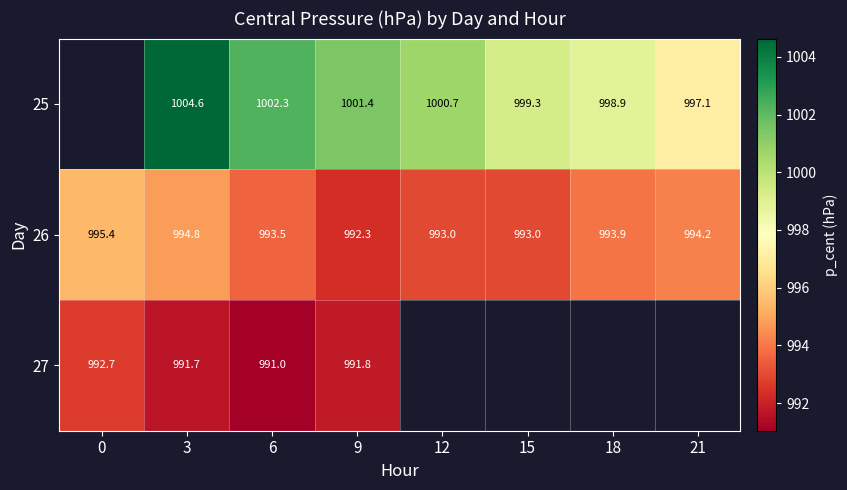

How many values in the 26 series are below 993?

1